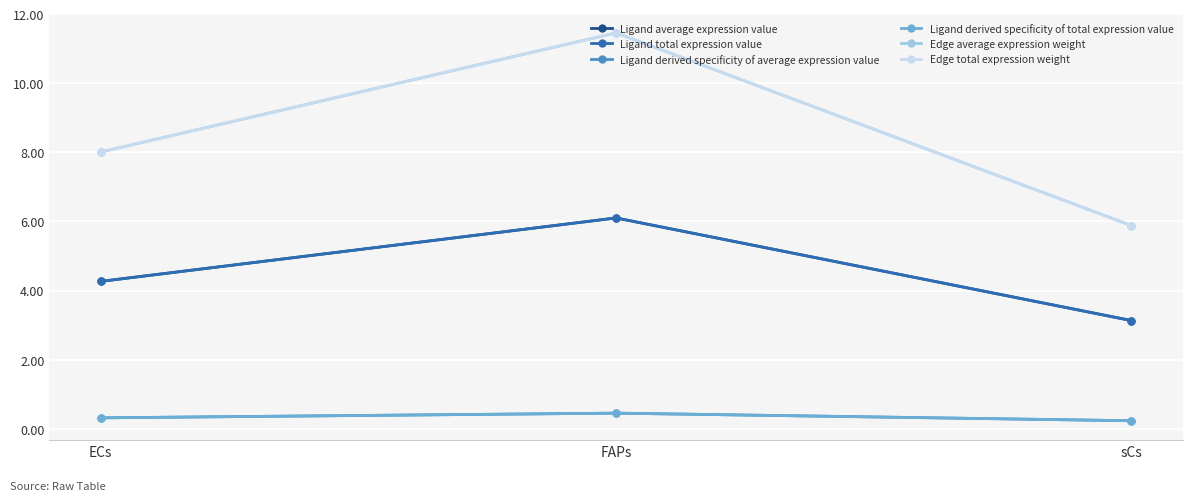

Which series has the largest range (max minus min)?

Edge average expression weight